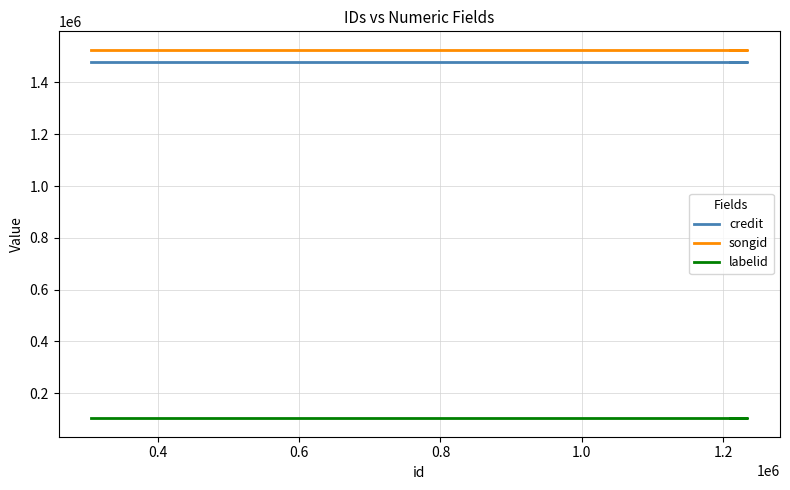

What is the minimum value shown in the chart?

103585